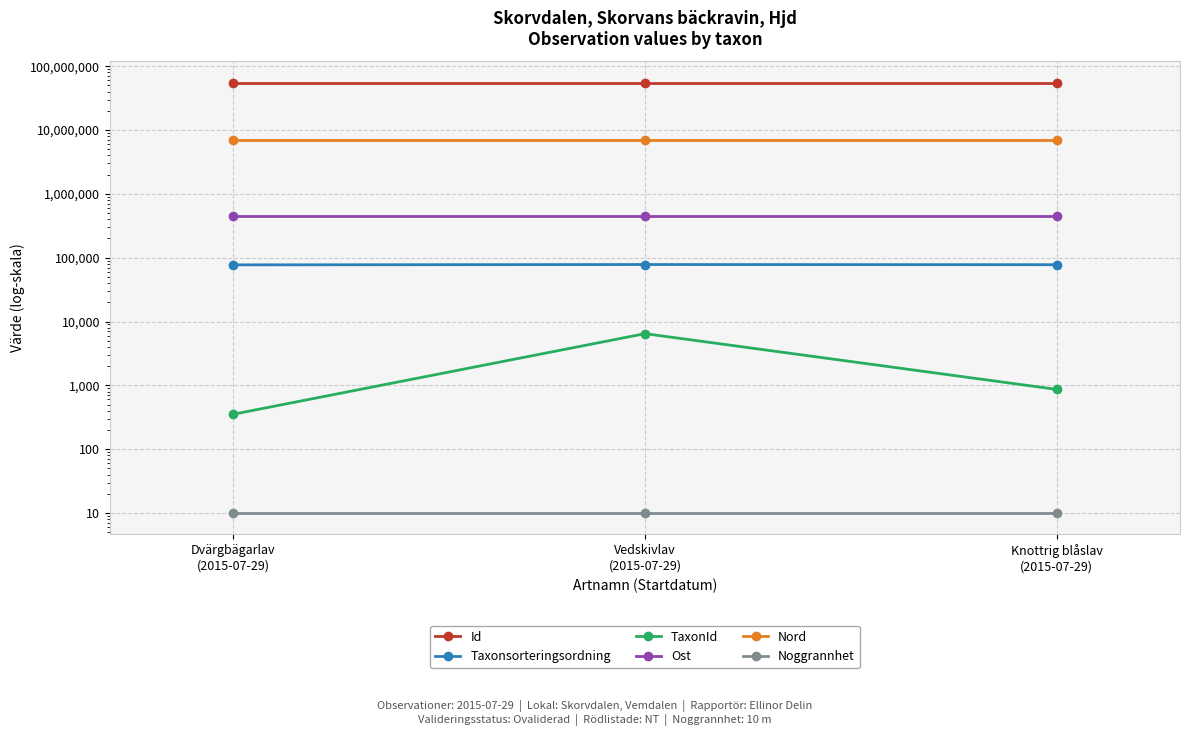

At which category does the chart reach its peak across all series?

Knottrig blåslav
(2015-07-29)